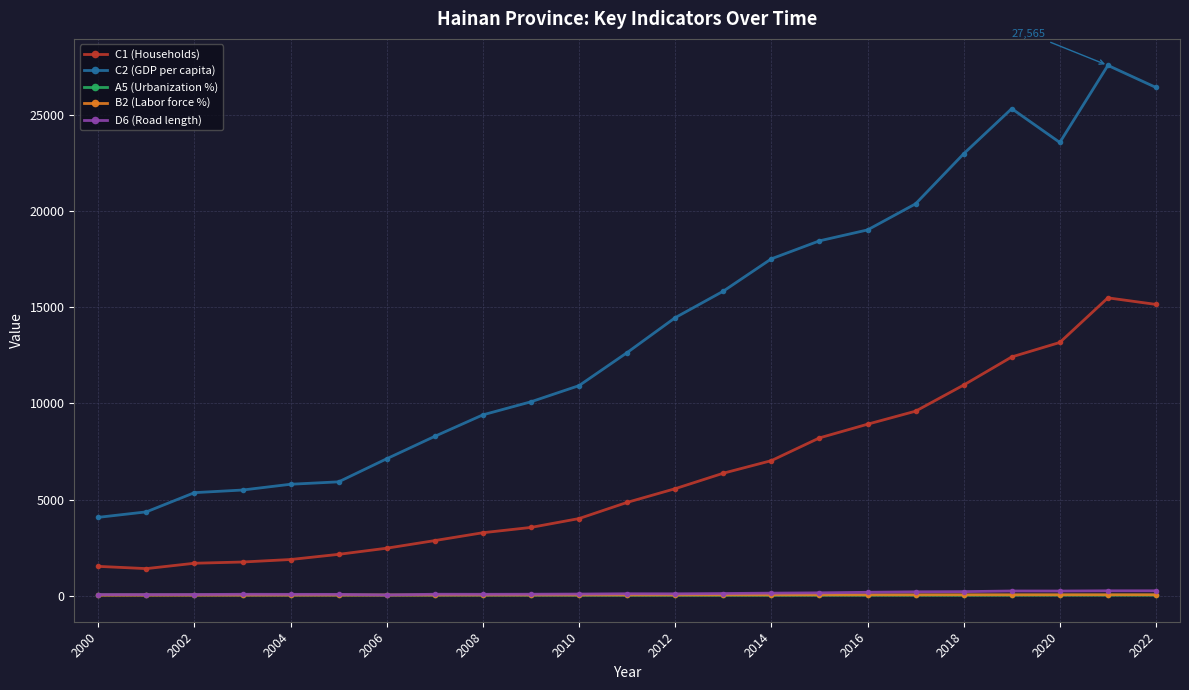

Which series has the largest total across all categories?

C2 (GDP per capita)